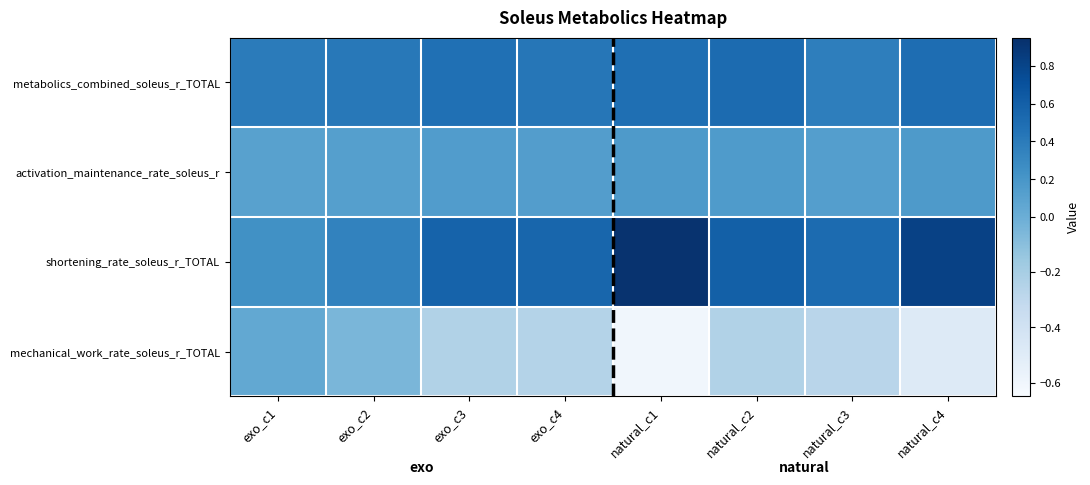

At exo_c2, list the series in order from smallest to largest.

mechanical_work_rate_soleus_r_TOTAL, activation_maintenance_rate_soleus_r, shortening_rate_soleus_r_TOTAL, metabolics_combined_soleus_r_TOTAL